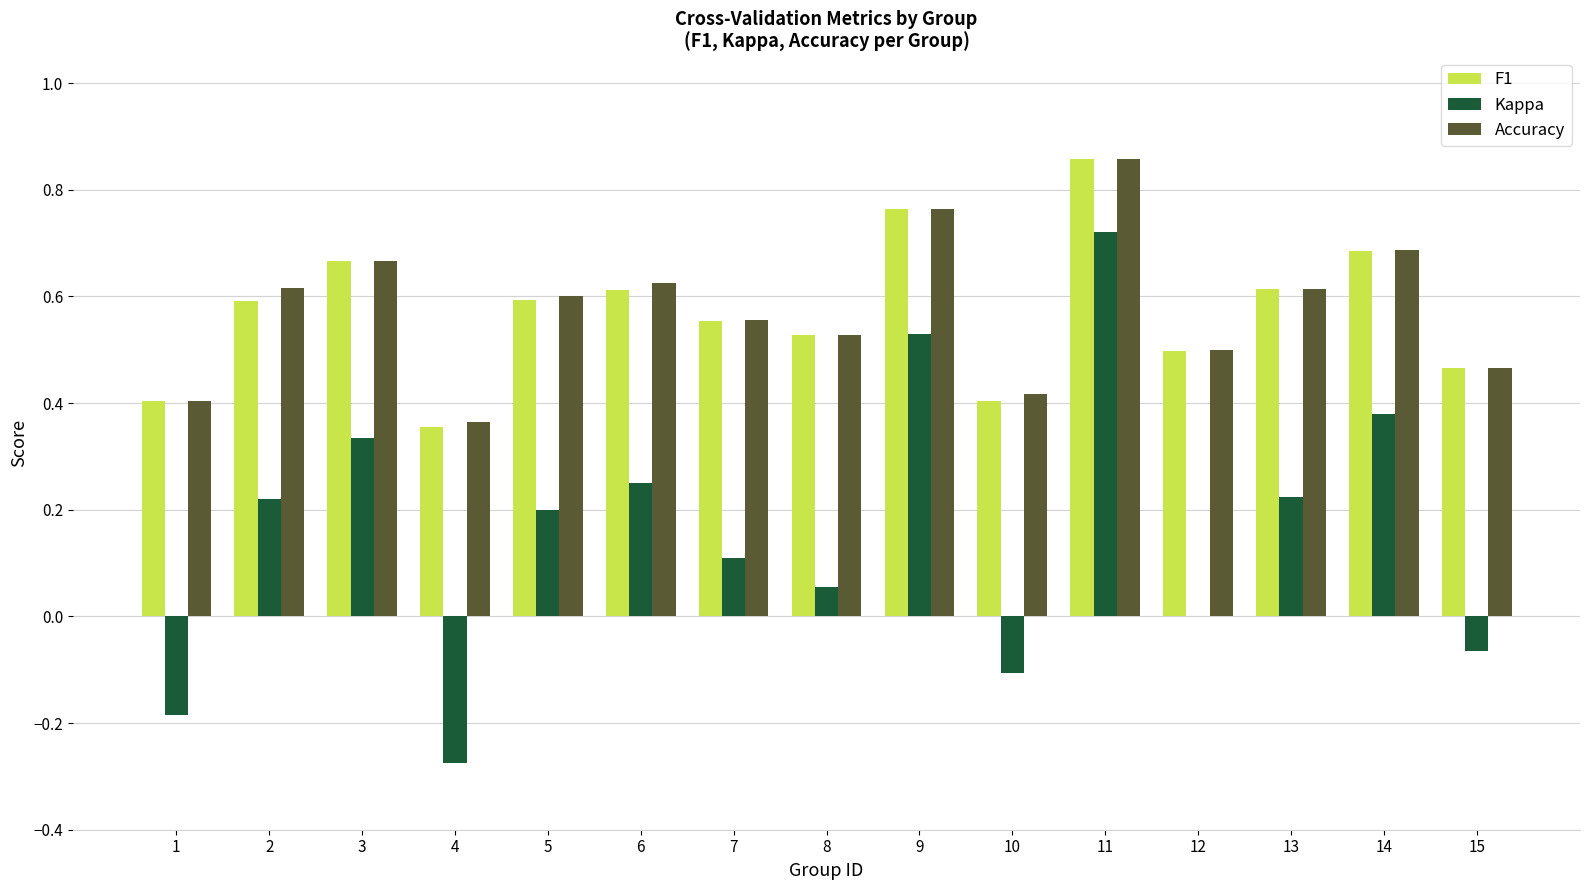

What are all the series names shown in the legend?

F1, Kappa, Accuracy